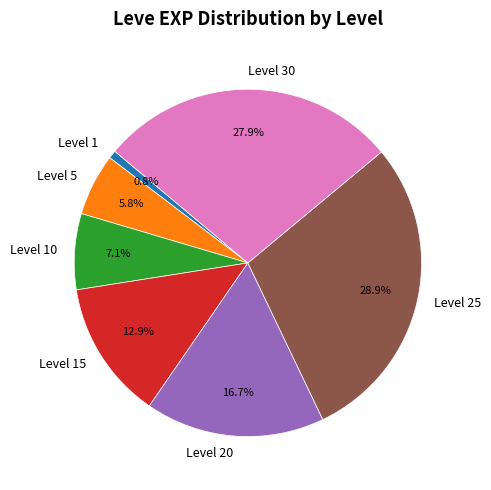

How many segments does this pie chart have?

7